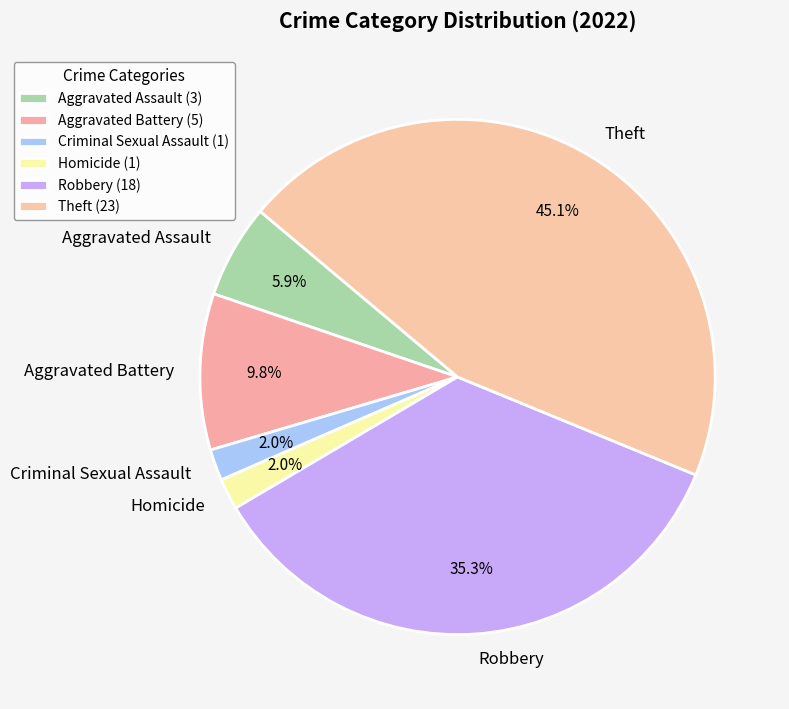

Is there any slice that represents more than half of the pie?

No